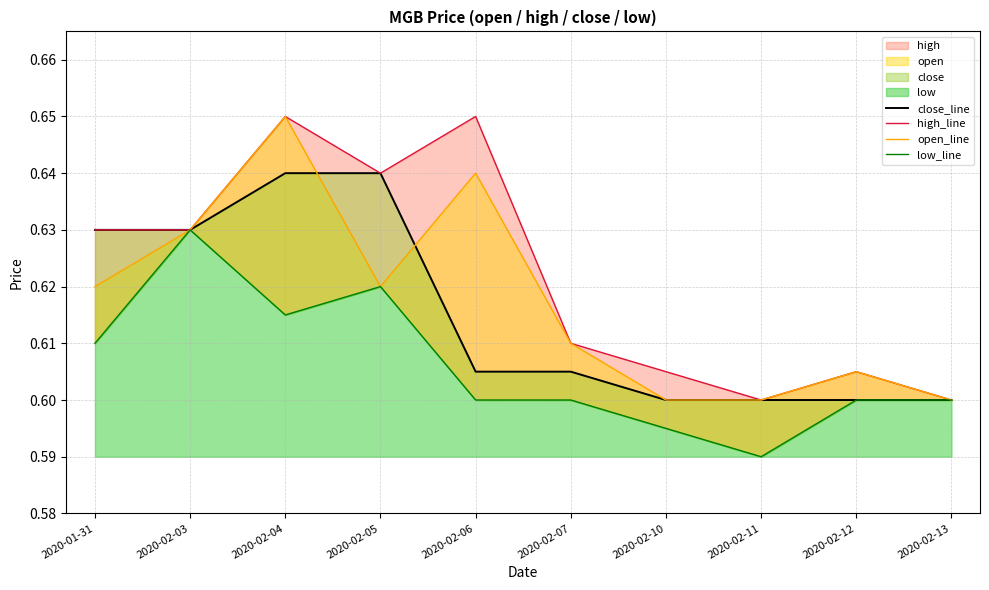

What is the value of the close_line point at the 1st from the left?

0.6